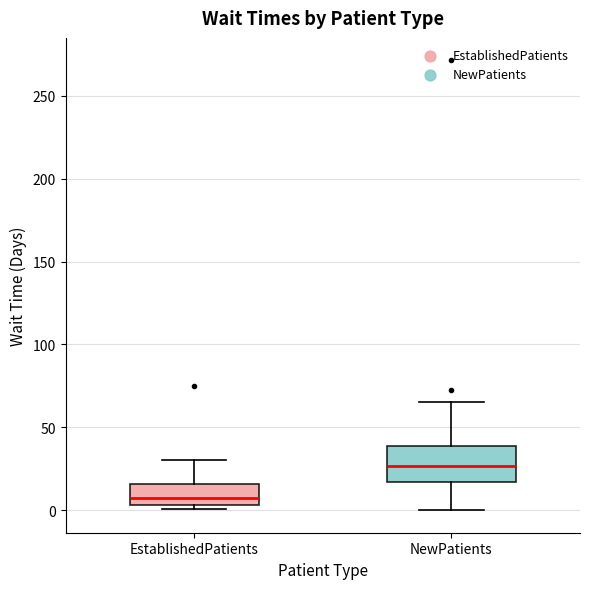

Which box has the highest median line?

NewPatients